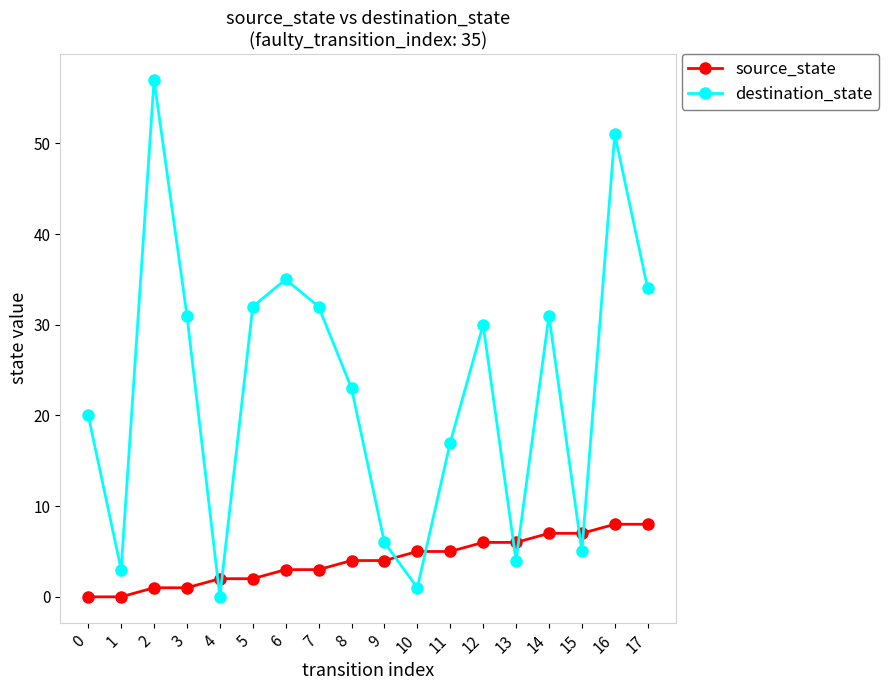

Rank the series at 6 from lowest to highest value.

source_state, destination_state